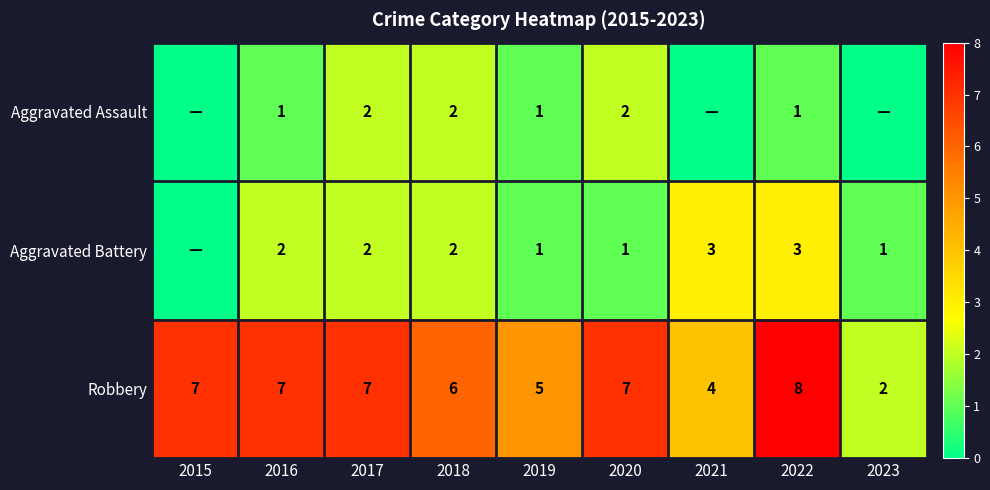

Is it true that Aggravated Battery equals 3 at 2022?

True